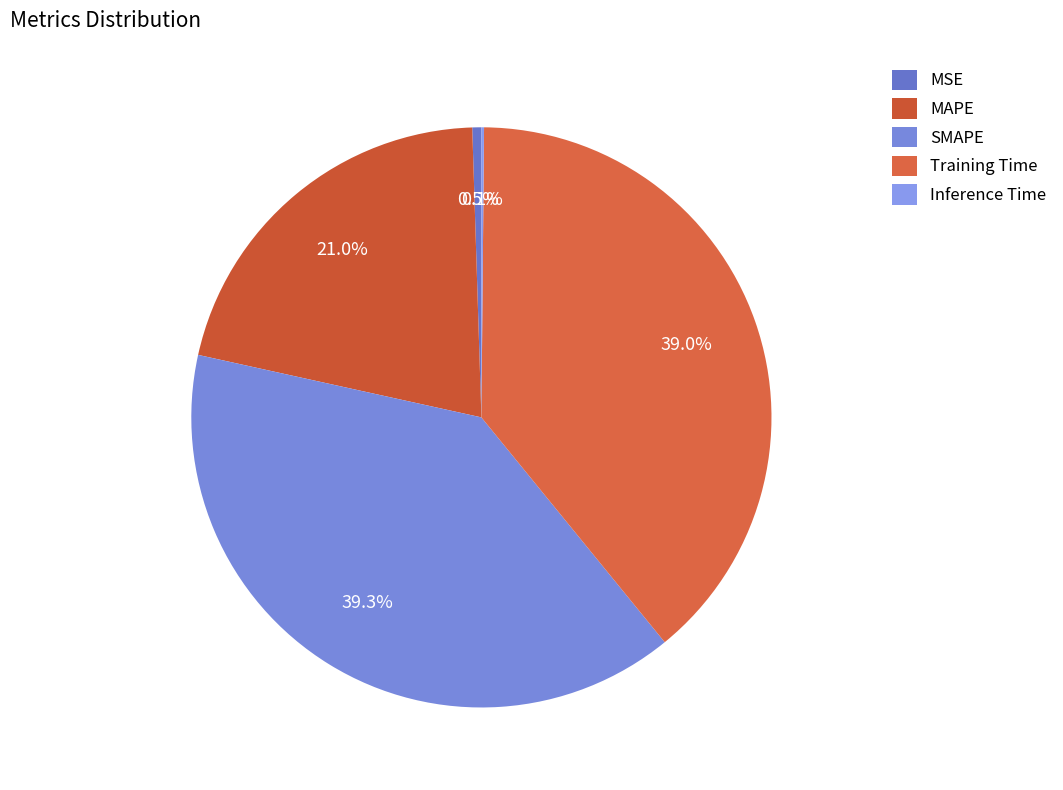

Is there any slice that represents more than half of the pie?

No